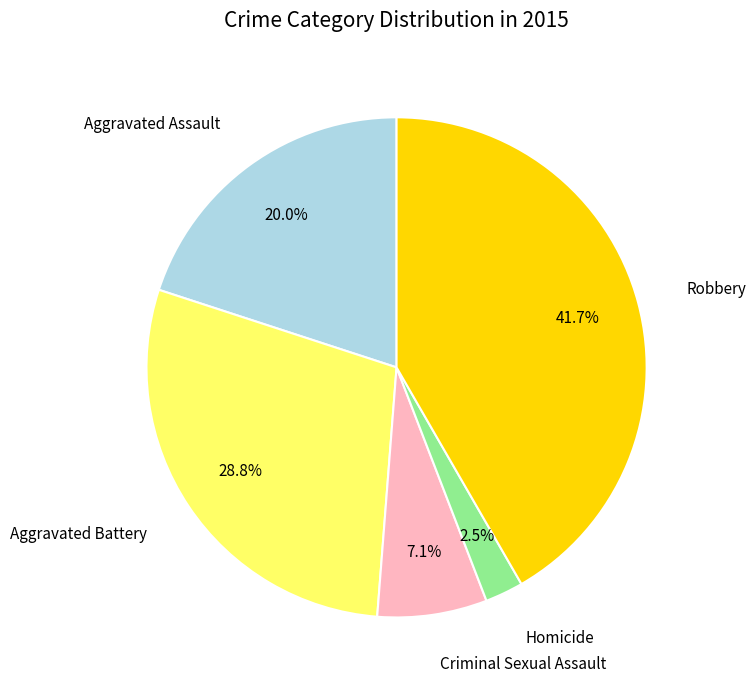

Is there any slice that represents more than half of the pie?

No